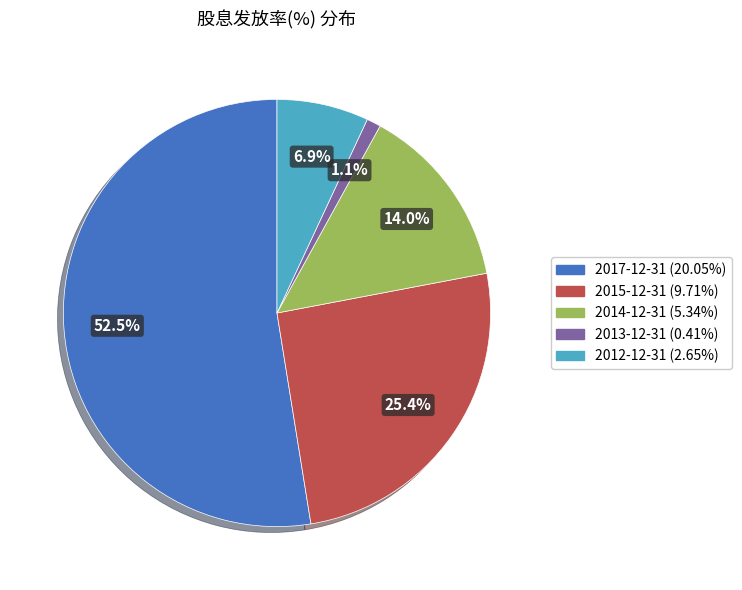

What percentage is NOT represented by 2014-12-31 (5.34%)?

86.0%